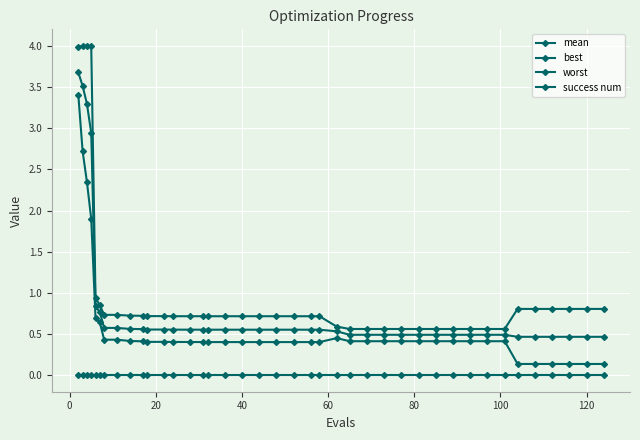

What is the sum of all mean values?

32.7